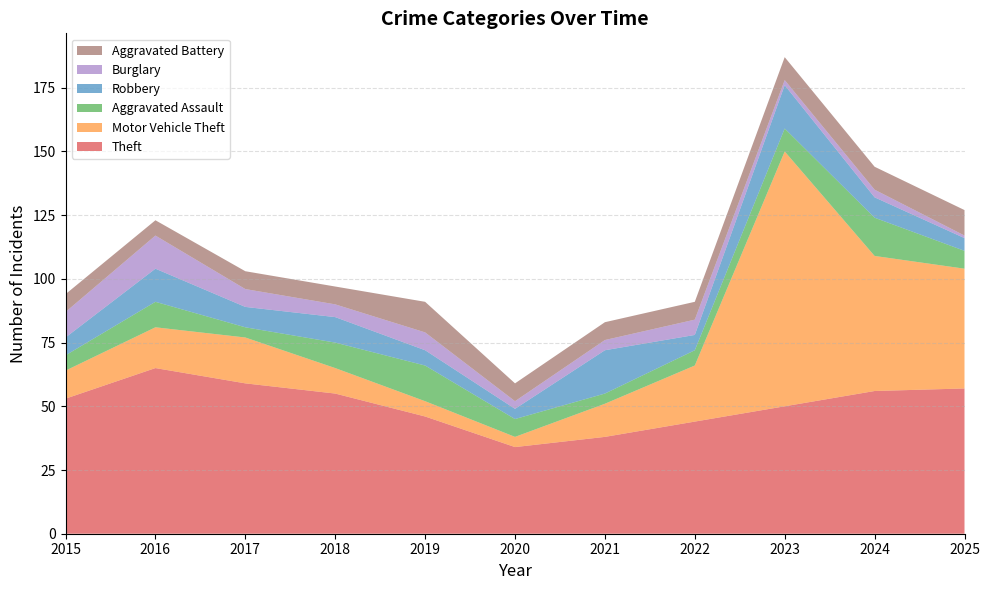

Reading left to right, list all the values displayed in this chart.

Theft: 53	65	59	55	46	34	38	44	50	56	57
Motor Vehicle Theft: 11	16	18	10	6	4	13	22	100	53	47
Aggravated Assault: 6	10	4	10	14	7	4	6	9	15	7
Robbery: 7	13	8	10	6	4	17	6	17	8	5
Burglary: 10	13	7	5	7	3	4	6	2	3	1
Aggravated Battery: 7	6	7	7	12	7	7	7	9	9	10